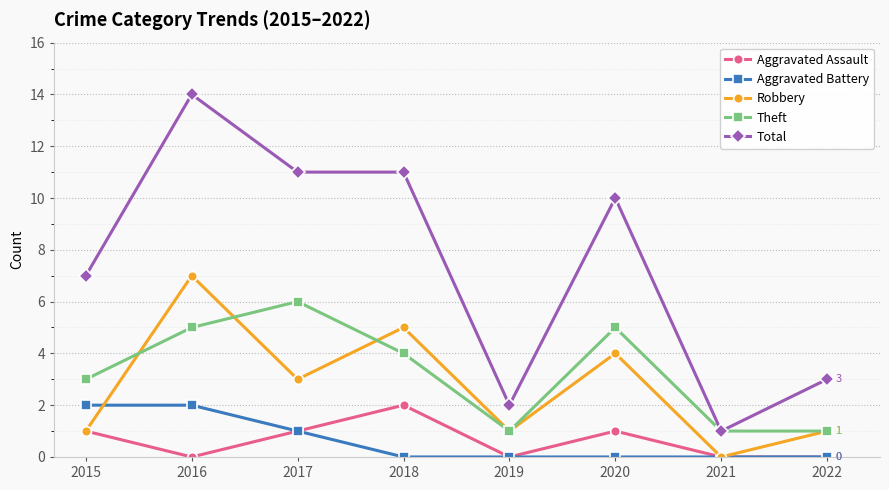

What is the maximum value for Total?

14